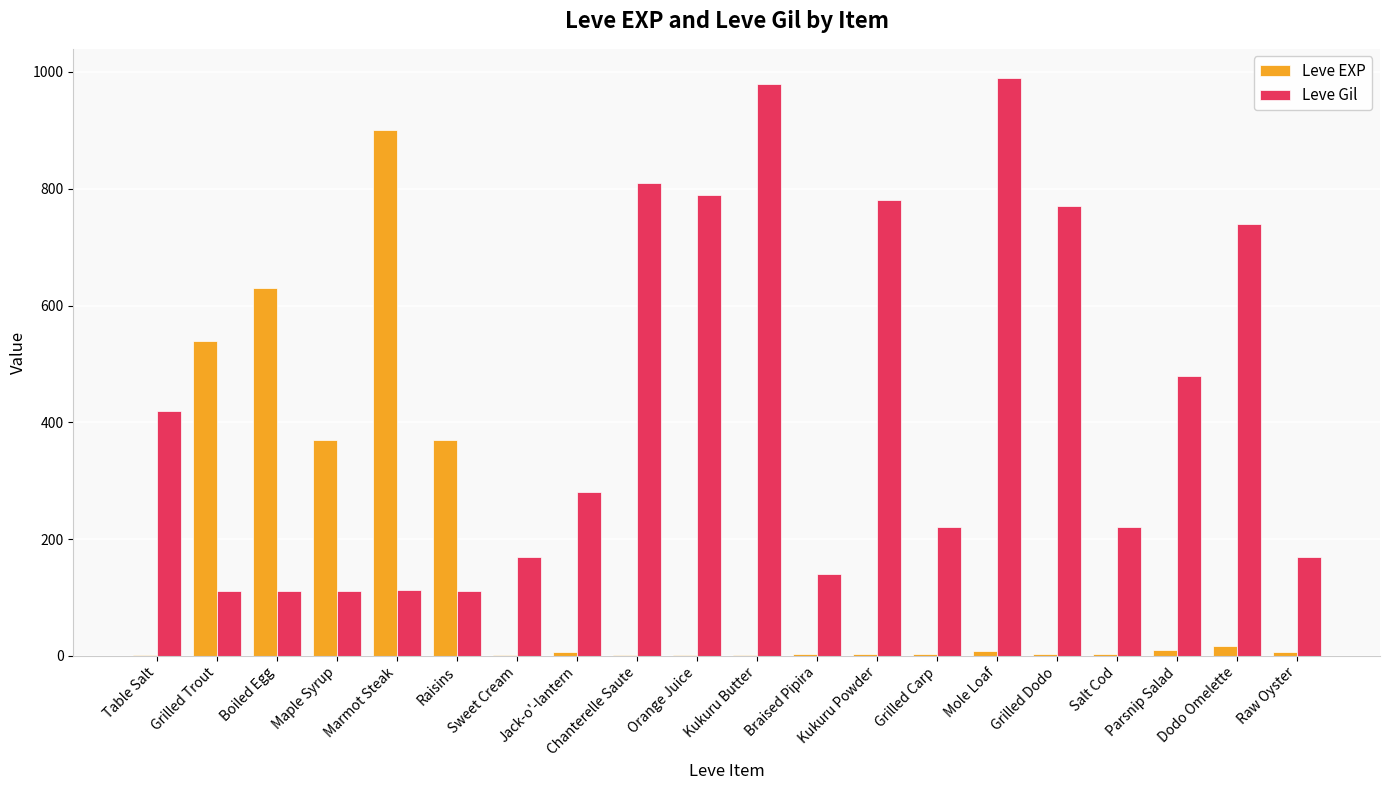

Are the bars grouped side by side (vs. stacked)?

Yes